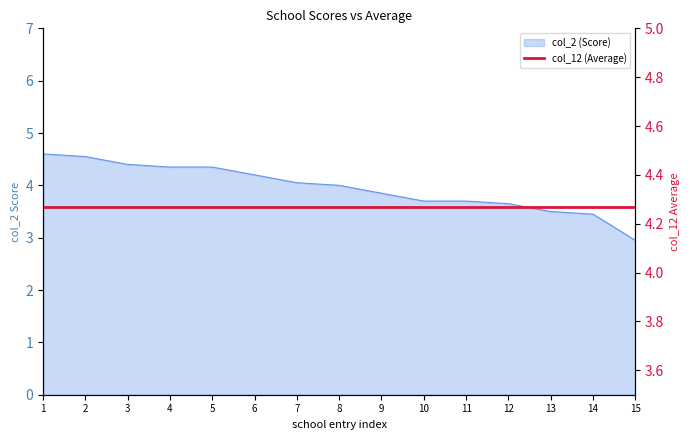

True or false: the data has more than 1 interior local peaks.

False